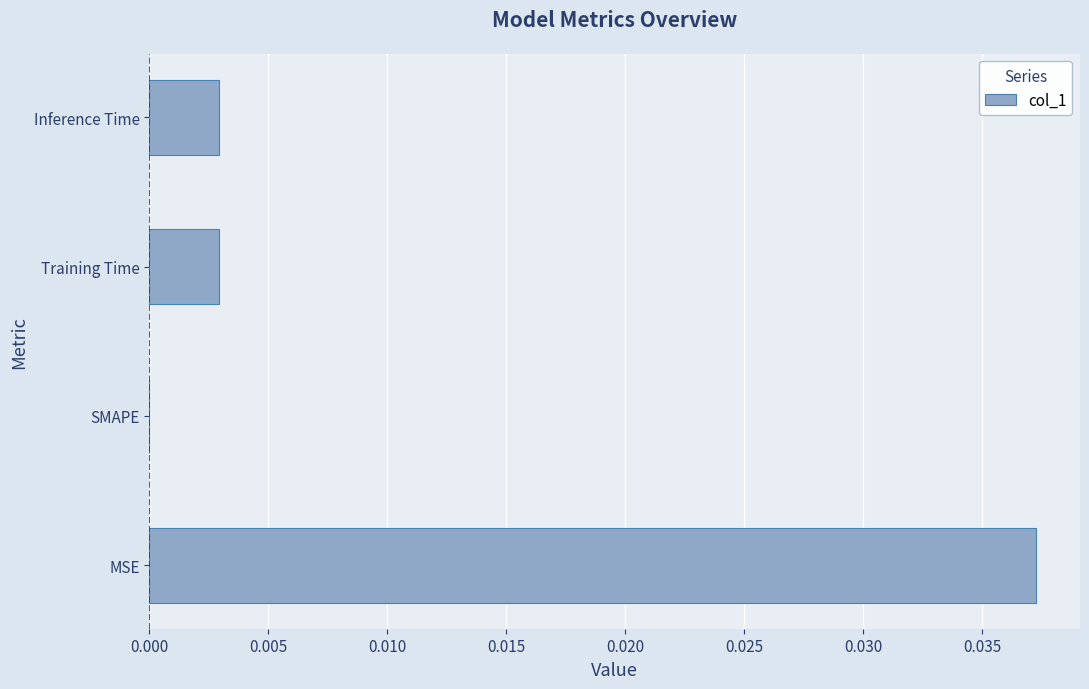

How many distinct data groups are displayed?

1